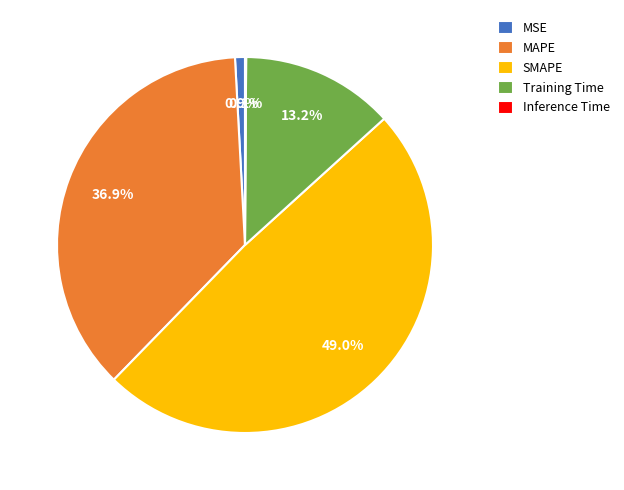

What portion of the pie excludes MSE?

99.1%